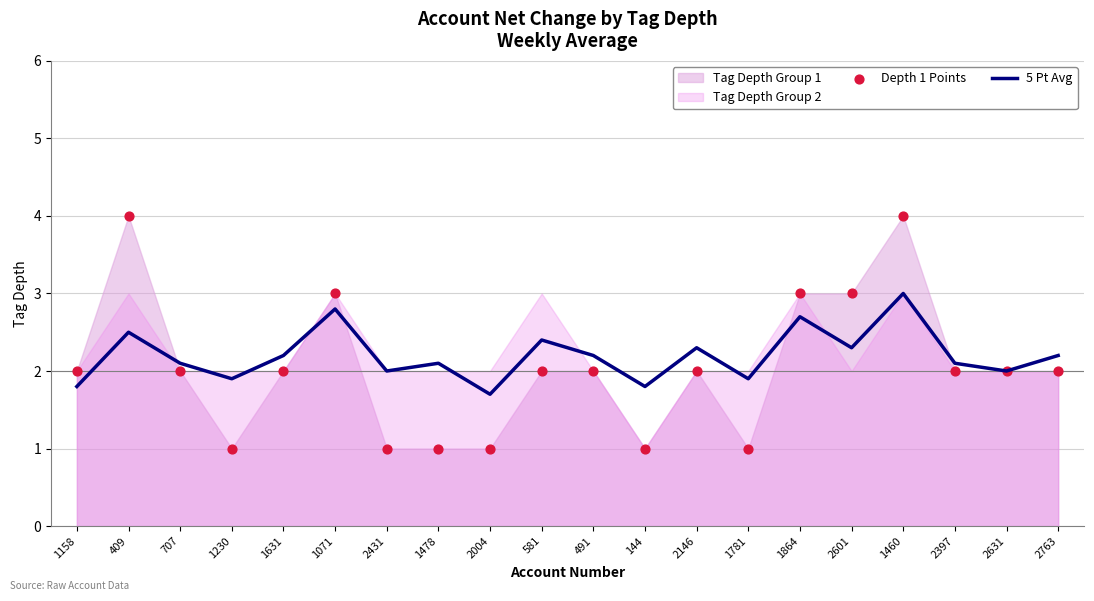

At which category is the sum across all series the highest?

1460